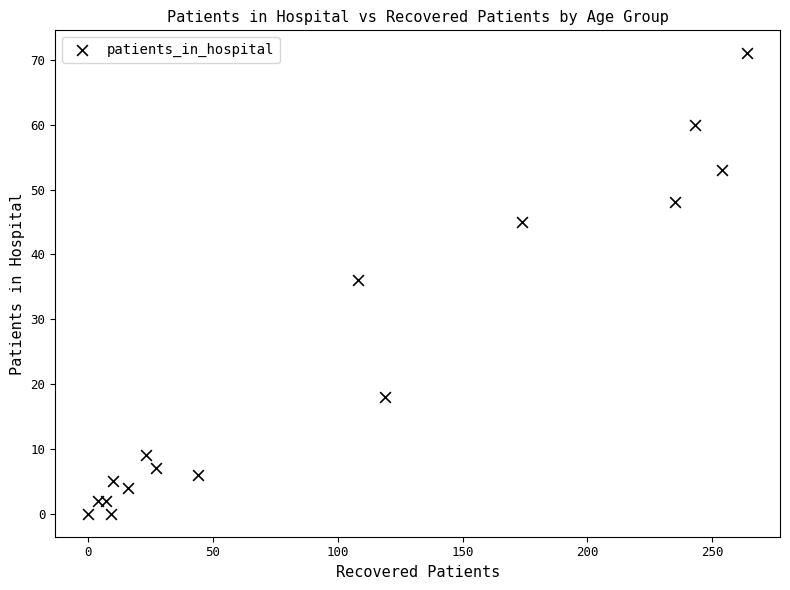

What Y value in the scatter plot is closest to 35?

36